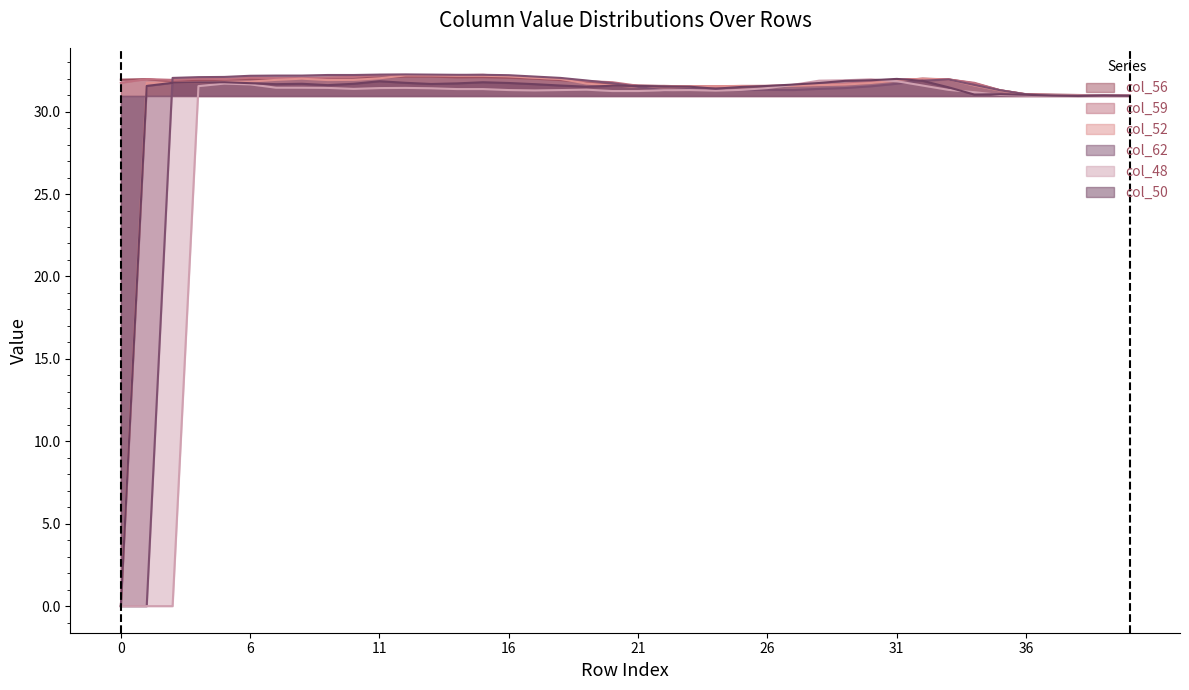

Where do col_56 and col_52 first cross each other?

11 and 12